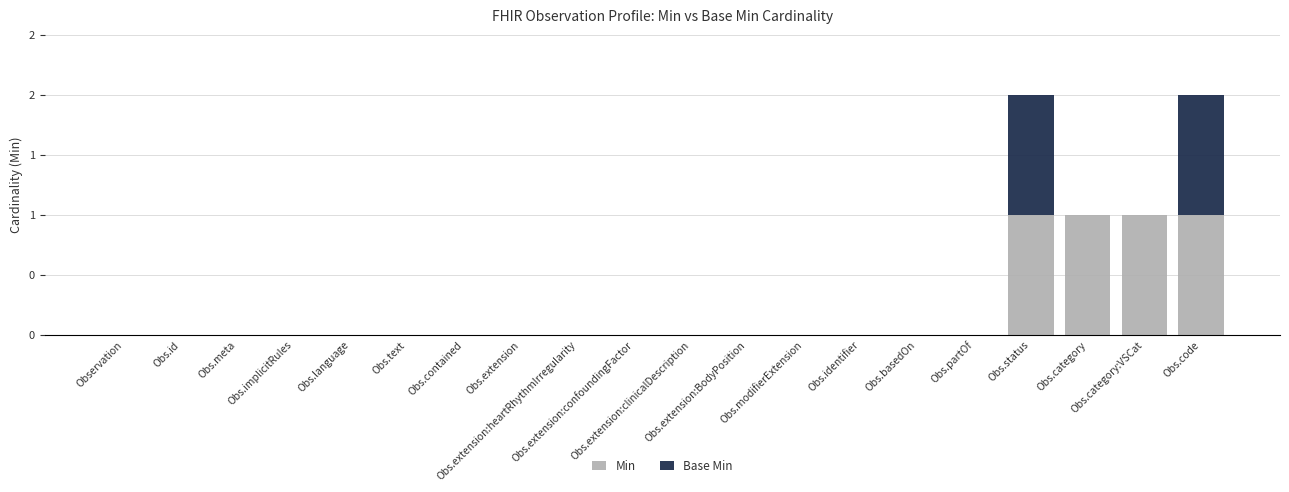

What is the maximum value for Min?

1